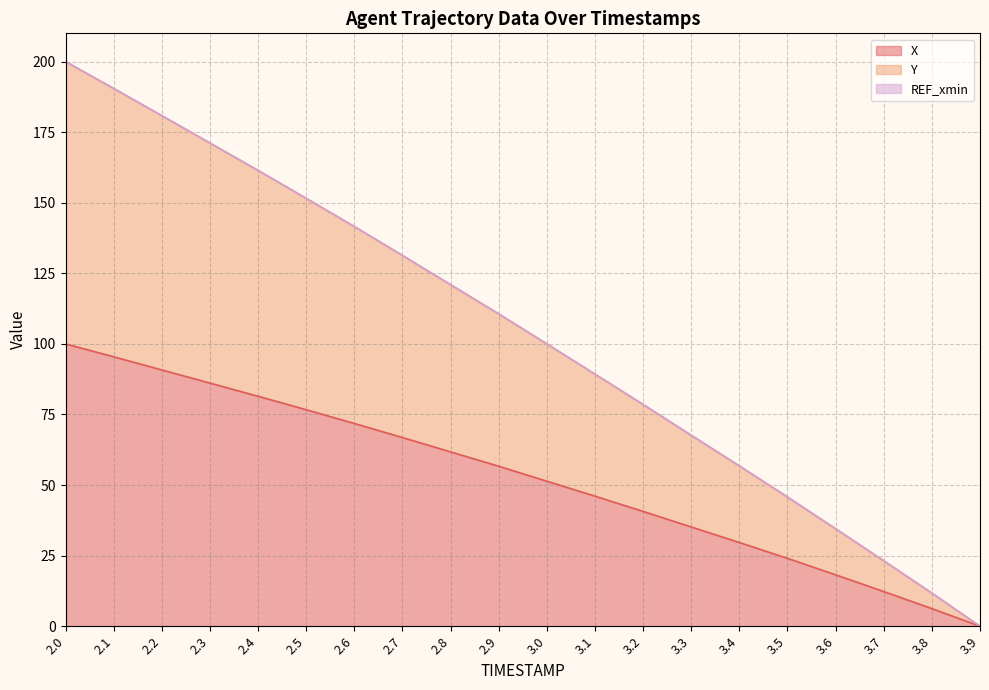

Is it true that Y equals 193.9 at 2.6?

False